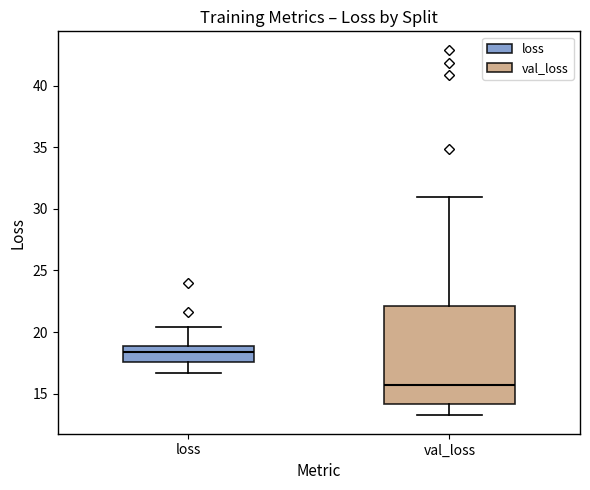

Which box is the tallest, from its lower edge to its upper edge?

val_loss